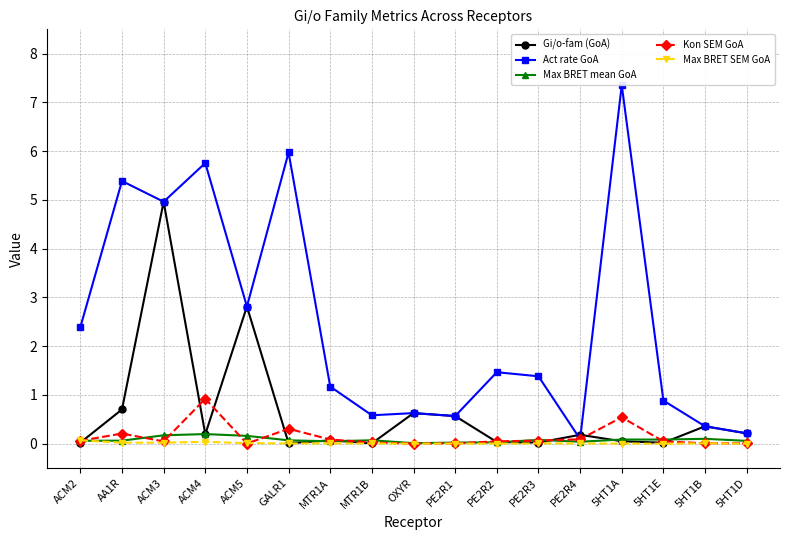

Is it true that Act rate GoA equals 0.1 at PE2R4?

True